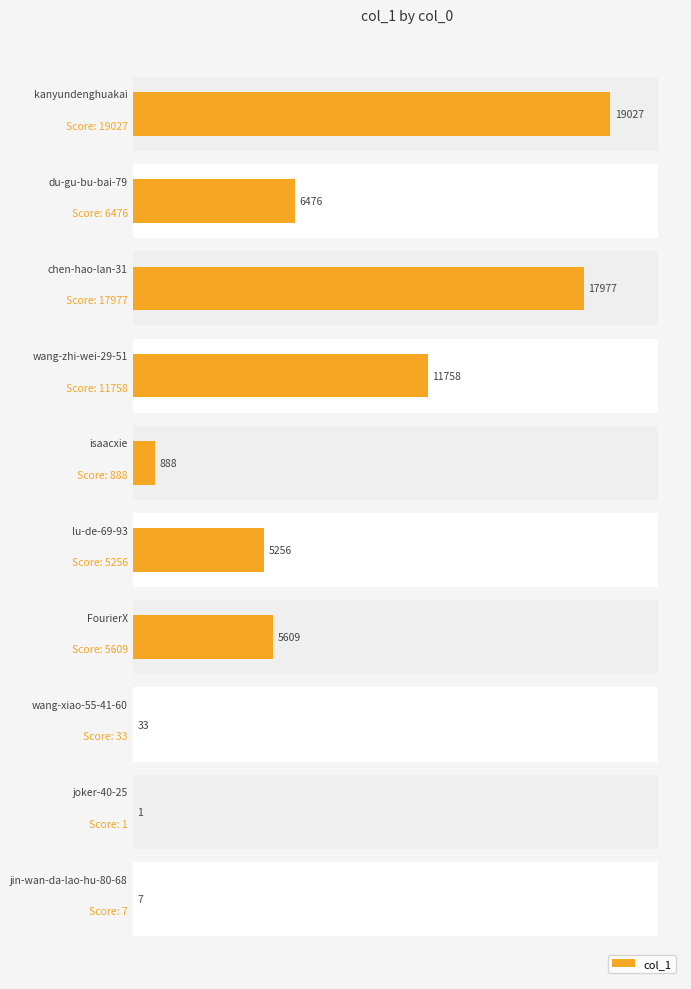

List the labels in order of value, smallest first.

1, 0, 2, 5, 4, 3, 8, 6, 7, 9